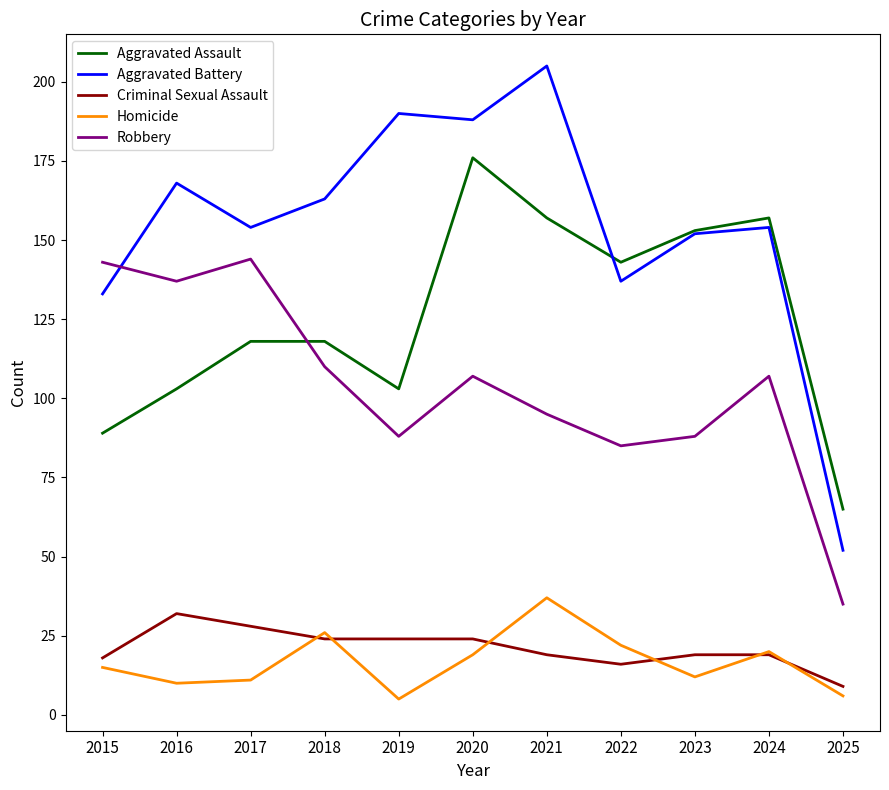

Reading left to right, extract all data points from this chart.

Aggravated Assault: 2015=89	2016=103	2017=118	2018=118	2019=103	2020=176	2021=157	2022=143	2023=153	2024=157	2025=65
Aggravated Battery: 2015=133	2016=168	2017=154	2018=163	2019=190	2020=188	2021=205	2022=137	2023=152	2024=154	2025=52
Criminal Sexual Assault: 2015=18	2016=32	2017=28	2018=24	2019=24	2020=24	2021=19	2022=16	2023=19	2024=19	2025=9
Homicide: 2015=15	2016=10	2017=11	2018=26	2019=5	2020=19	2021=37	2022=22	2023=12	2024=20	2025=6
Robbery: 2015=143	2016=137	2017=144	2018=110	2019=88	2020=107	2021=95	2022=85	2023=88	2024=107	2025=35